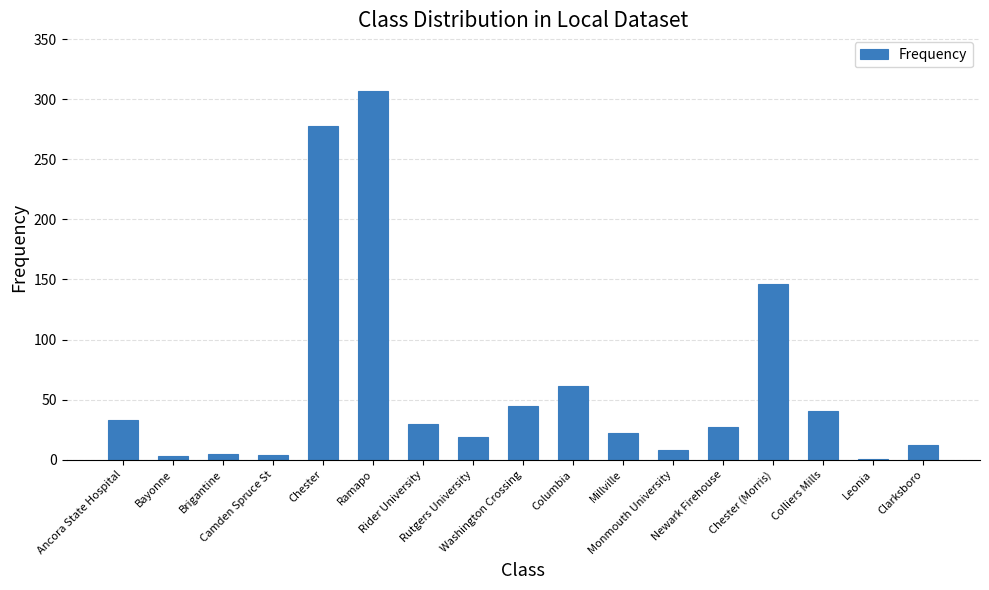

Count the number of data series in this chart.

1